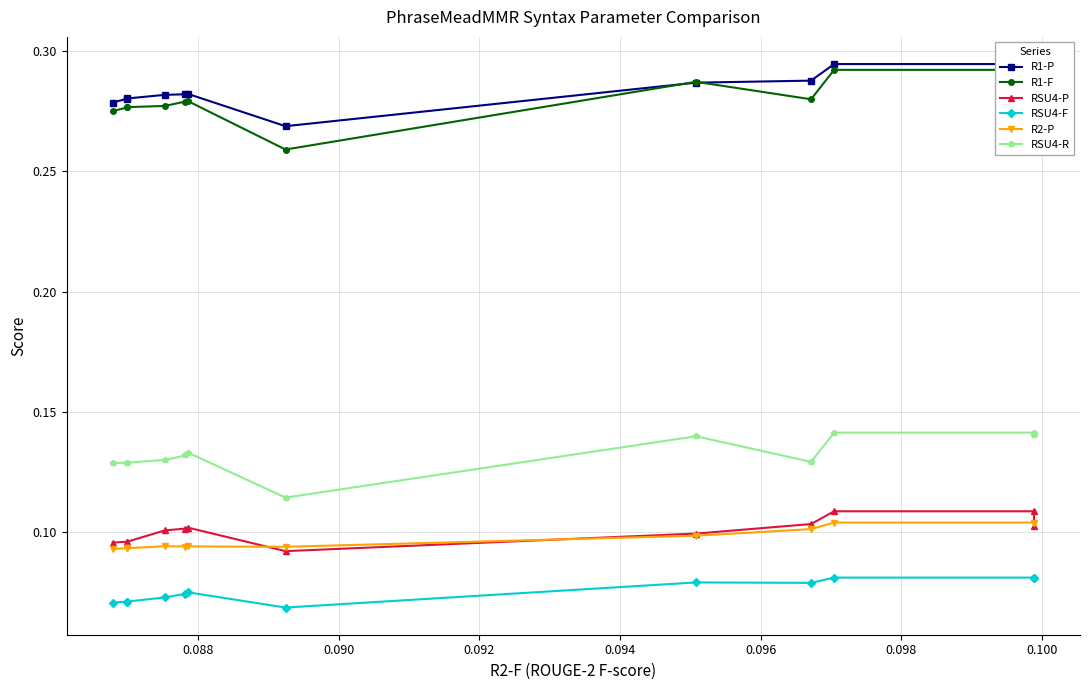

What value does the RSU4-P series have at 0.090?

0.1